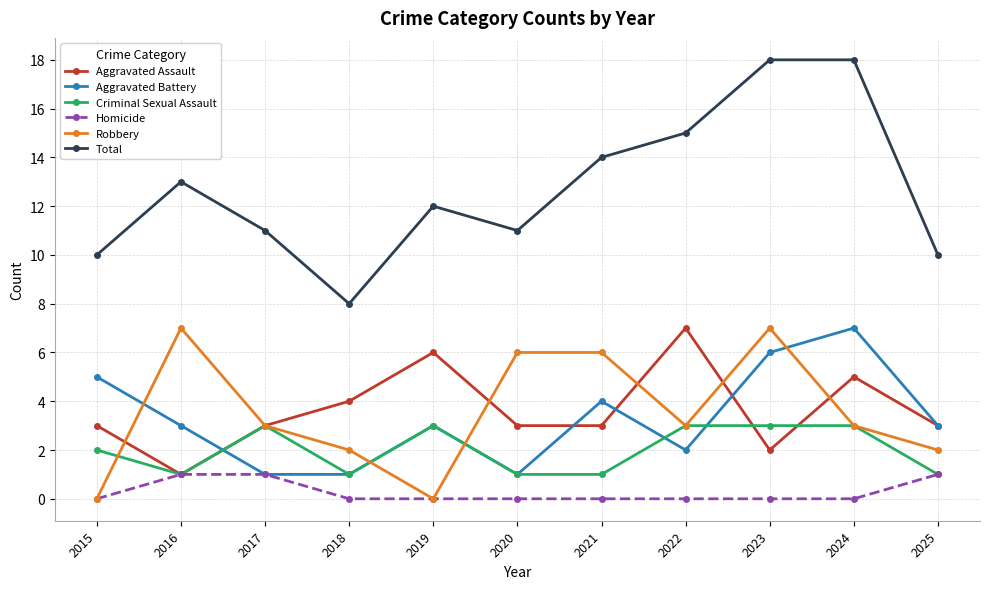

Which series ends up on top after the final intersection of Aggravated Battery and Criminal Sexual Assault?

Aggravated Battery